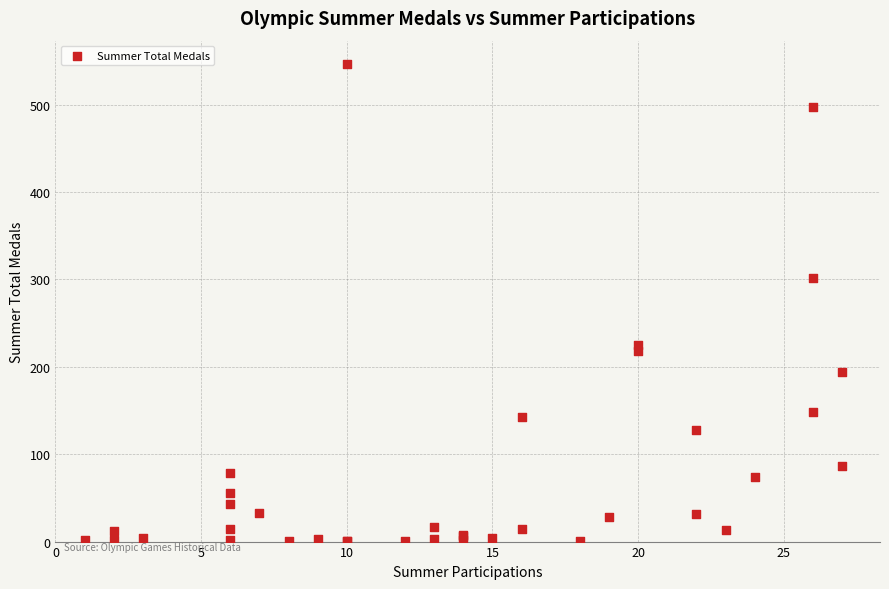

What Y value in the scatter plot is closest to 273?

302